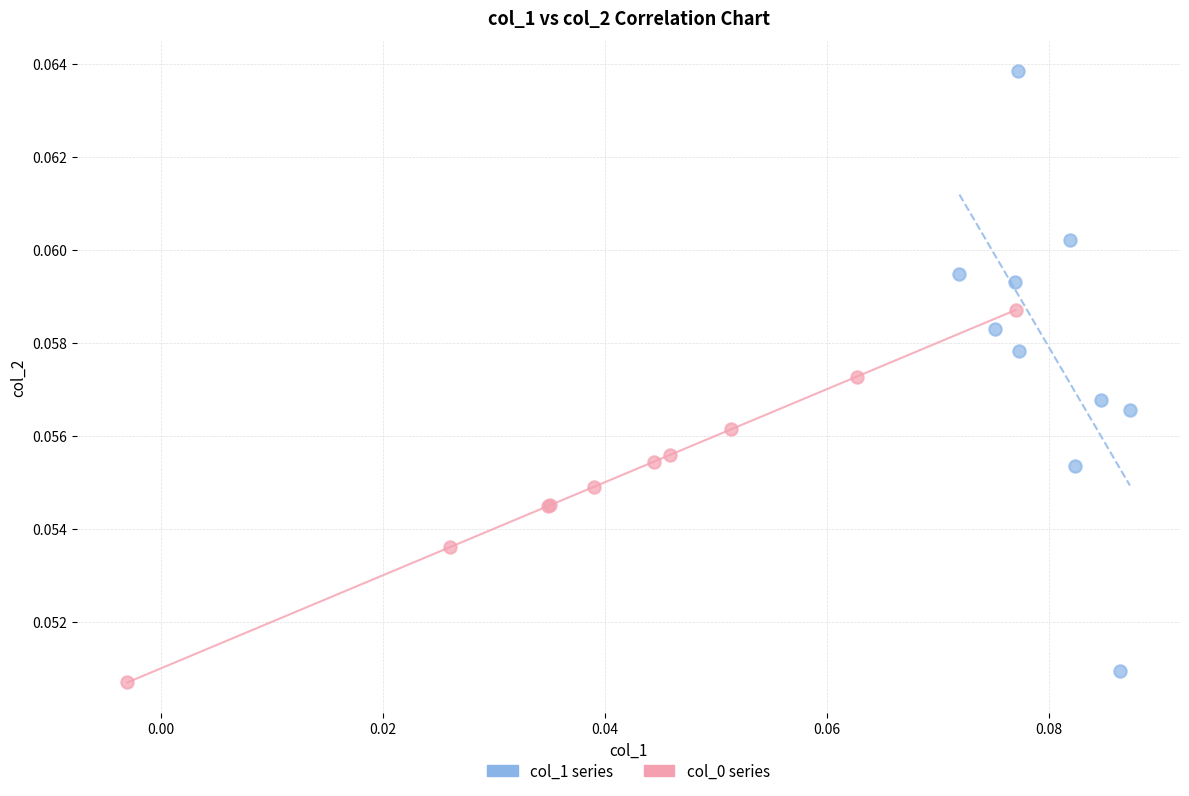

Which series reaches the maximum Y coordinate?

col_1 series